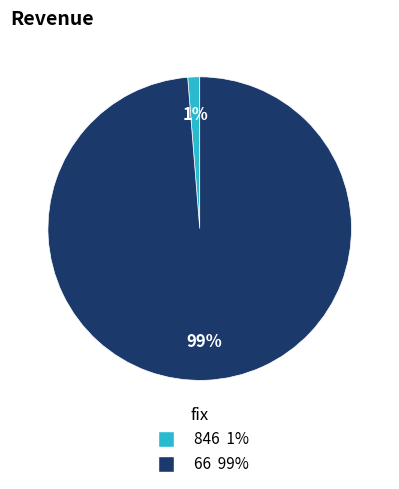

How many slices are in this pie chart?

2